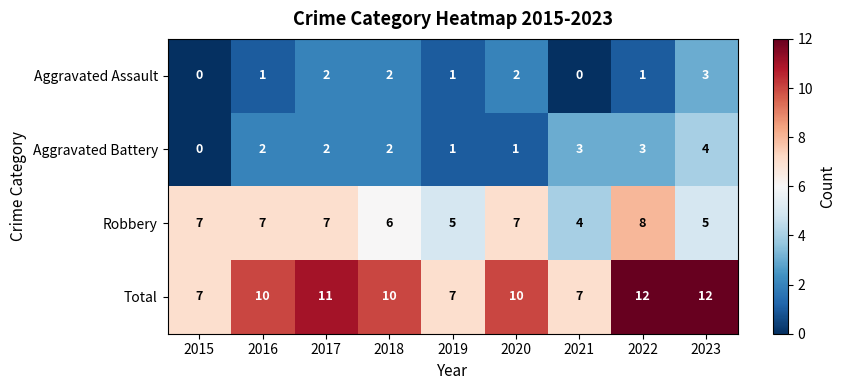

The Aggravated Assault series shows 2 at 2015. True or false?

False